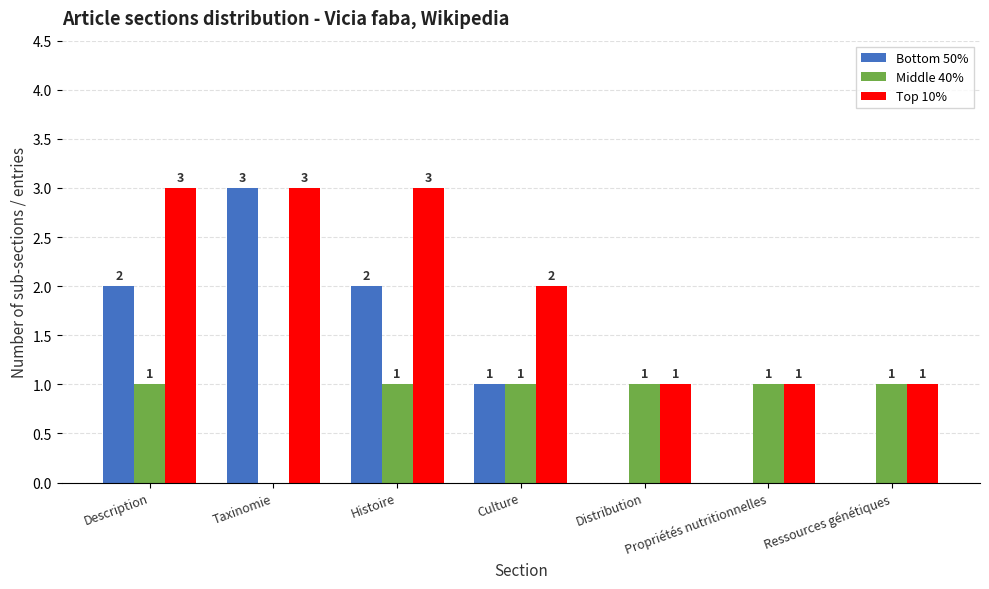

What are all the series names shown in the legend?

Bottom 50%, Middle 40%, Top 10%